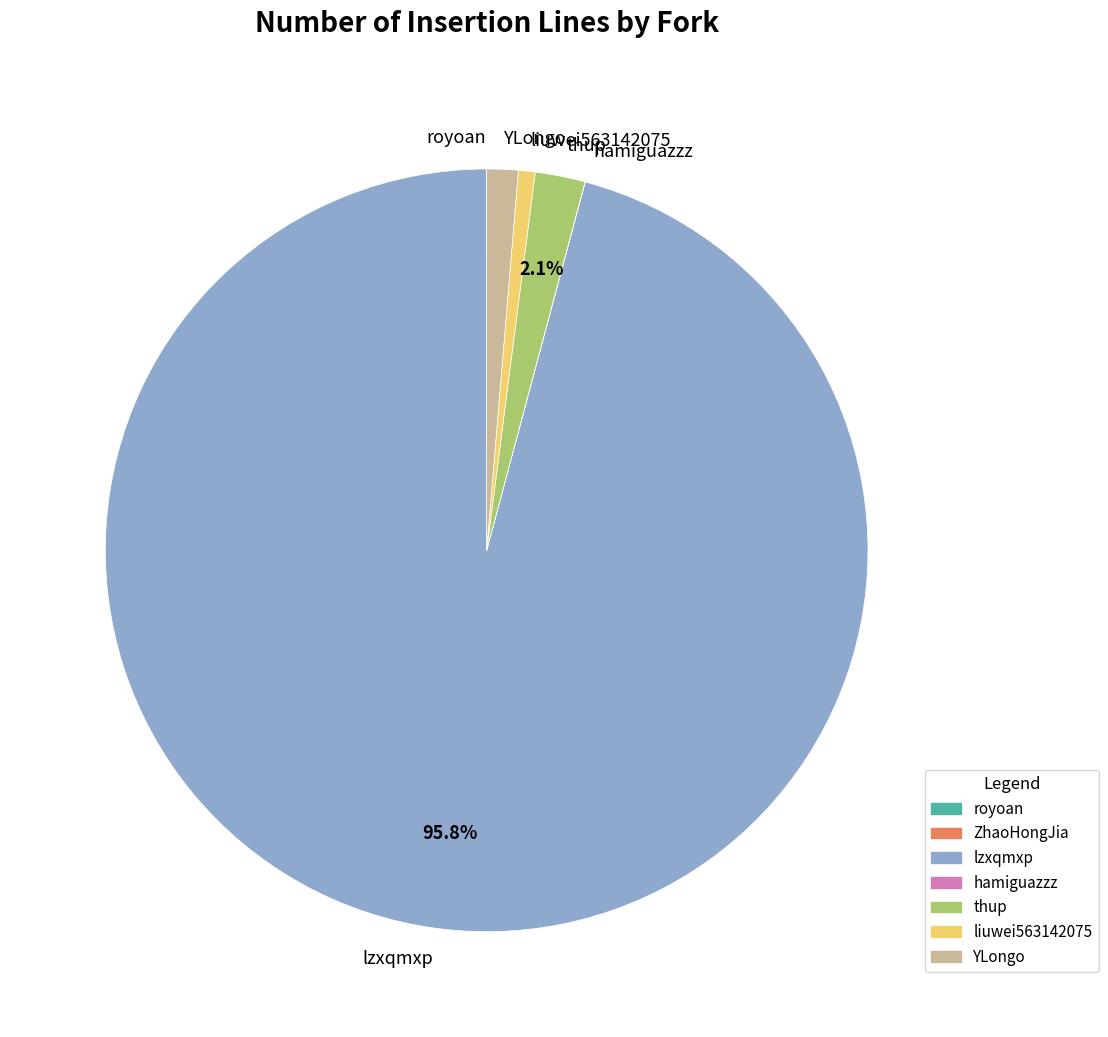

Which category has the biggest portion of the pie?

lzxqmxp